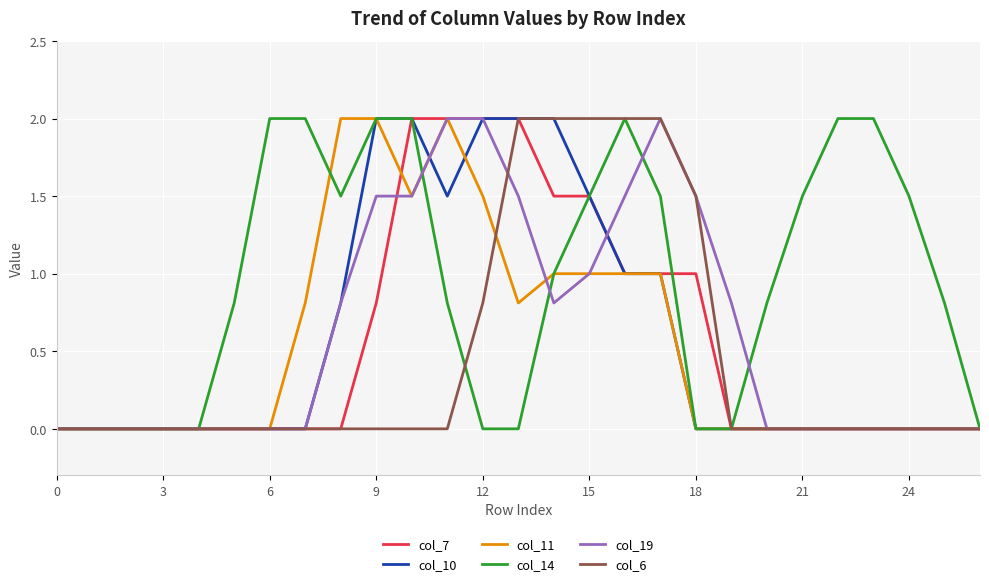

Which series has the largest total across all categories?

col_14